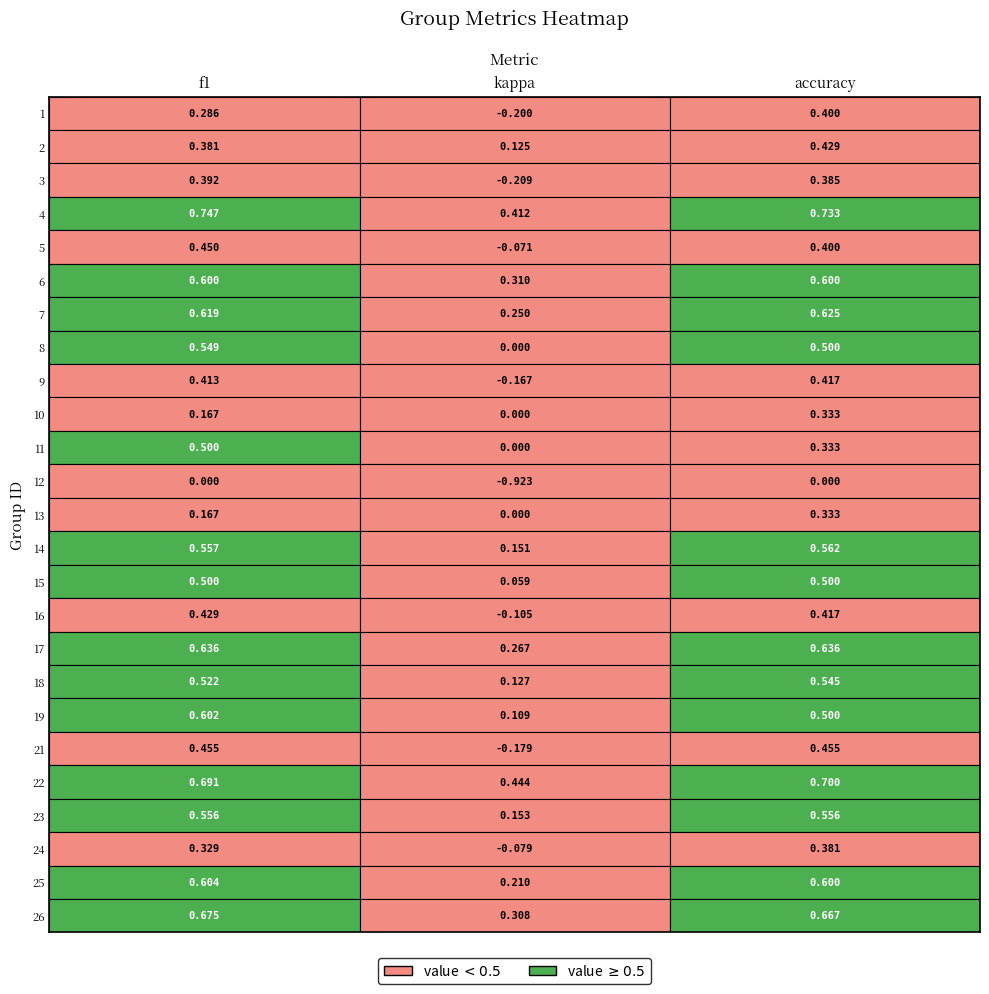

Reading right to left, what are all the values shown in this chart?

1: 0.4	-0.2	0.3
2: 0.4	0.1	0.4
3: 0.4	-0.2	0.4
4: 0.7	0.4	0.7
5: 0.4	-0.1	0.5
6: 0.6	0.3	0.6
7: 0.6	0.2	0.6
8: 0.5	0.0	0.5
9: 0.4	-0.2	0.4
10: 0.3	0.0	0.2
11: 0.3	0.0	0.5
12: 0.0	-0.9	0.0
13: 0.3	0.0	0.2
14: 0.6	0.2	0.6
15: 0.5	0.1	0.5
16: 0.4	-0.1	0.4
17: 0.6	0.3	0.6
18: 0.5	0.1	0.5
19: 0.5	0.1	0.6
21: 0.5	-0.2	0.5
22: 0.7	0.4	0.7
23: 0.6	0.2	0.6
24: 0.4	-0.1	0.3
25: 0.6	0.2	0.6
26: 0.7	0.3	0.7